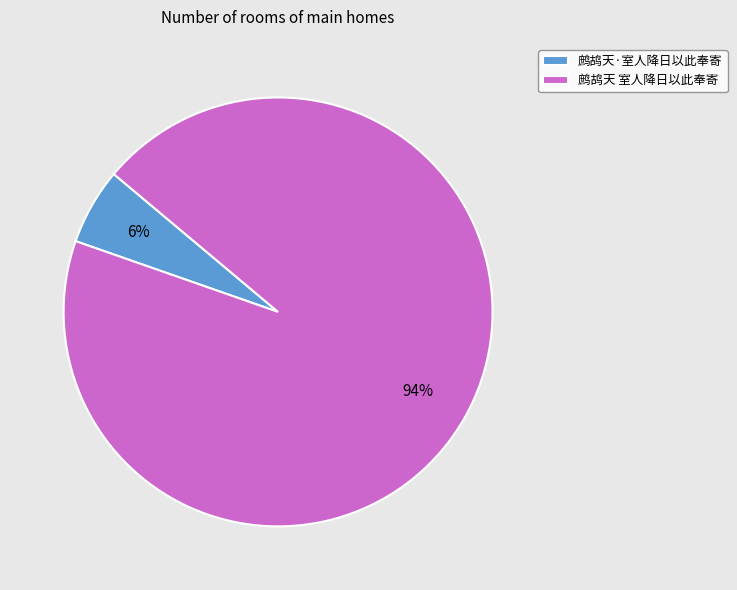

How many segments does this pie chart have?

2